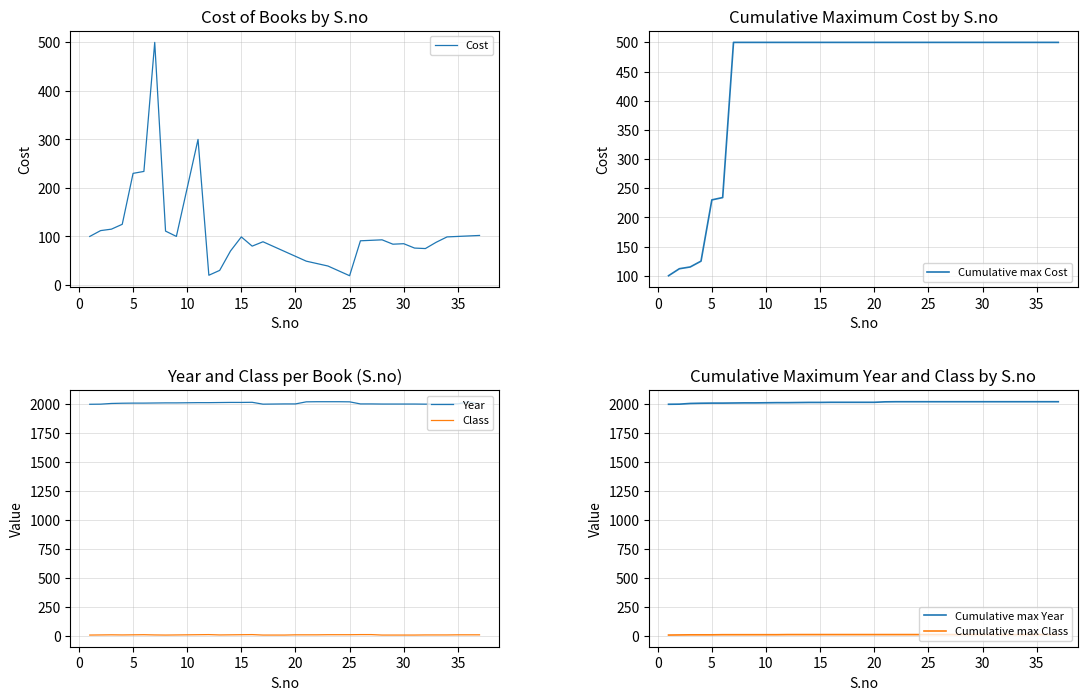

Count the number of categories in the chart.

37